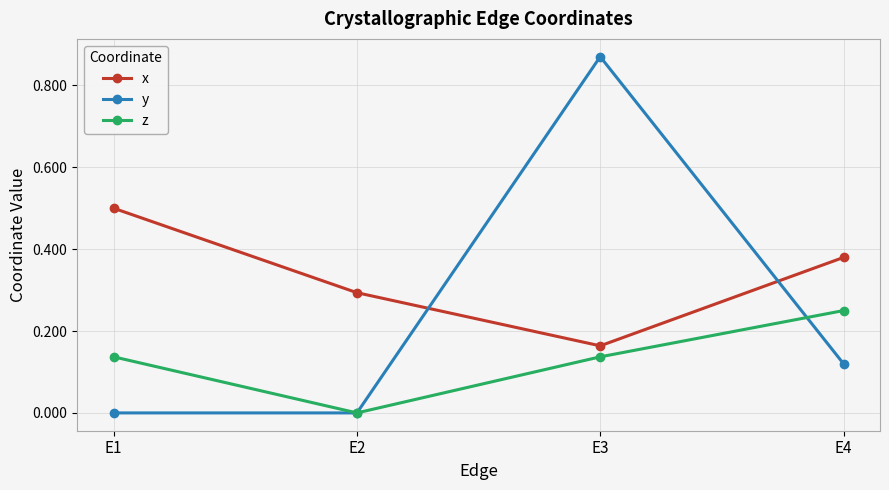

Rank the series by their maximum value, from lowest to highest.

z, x, y